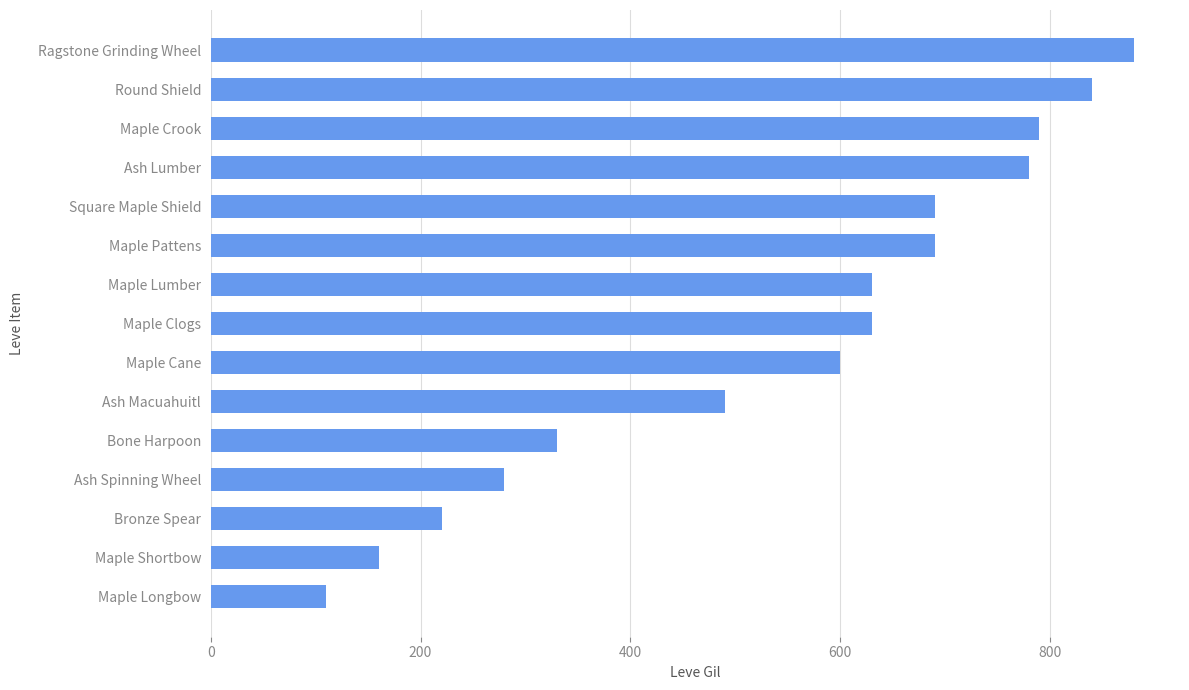

Where is the data nearest to the value 495?

Ash Macuahuitl